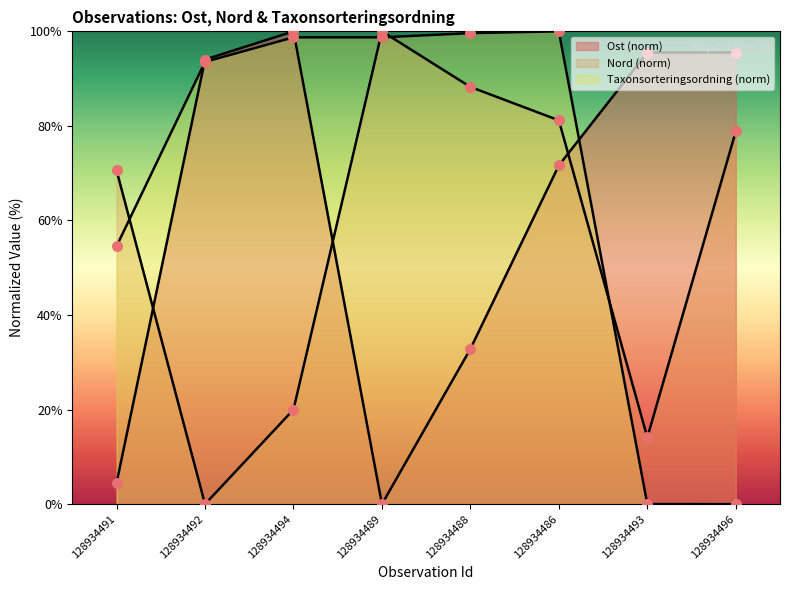

What are all the series names shown in the legend?

Ost, Nord, Taxonsorteringsordning